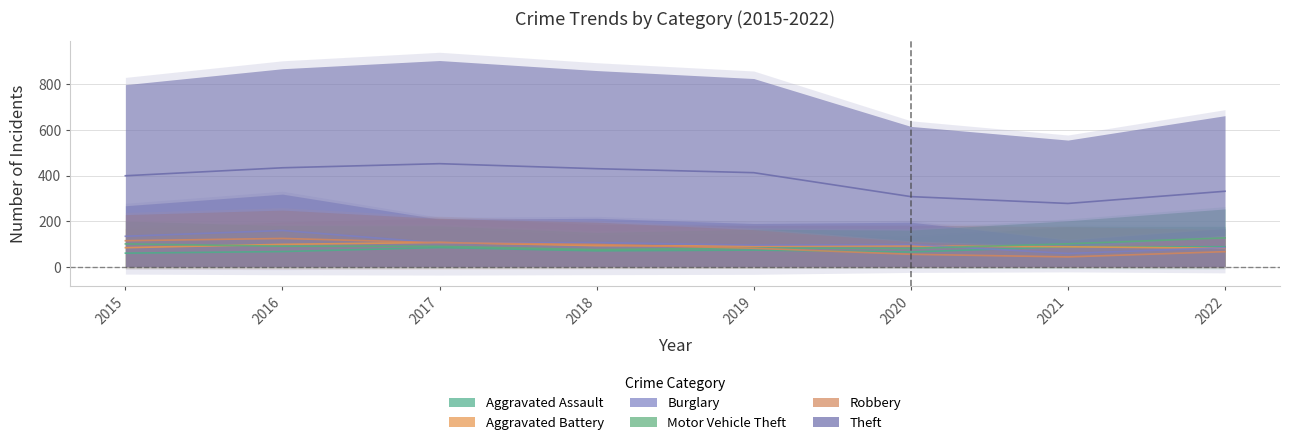

Which series has the largest total across all categories?

Theft